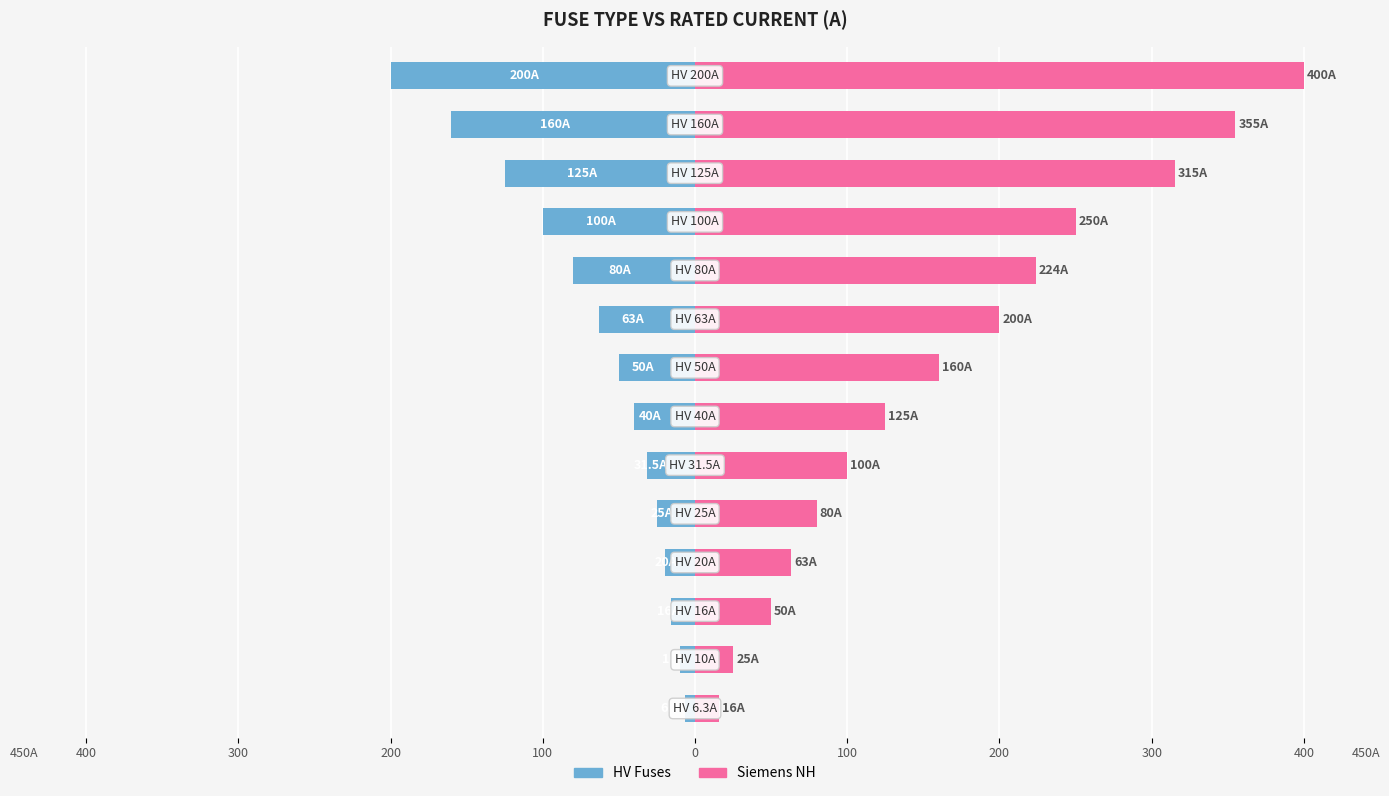

Which series has the widest spread of values?

Siemens NH